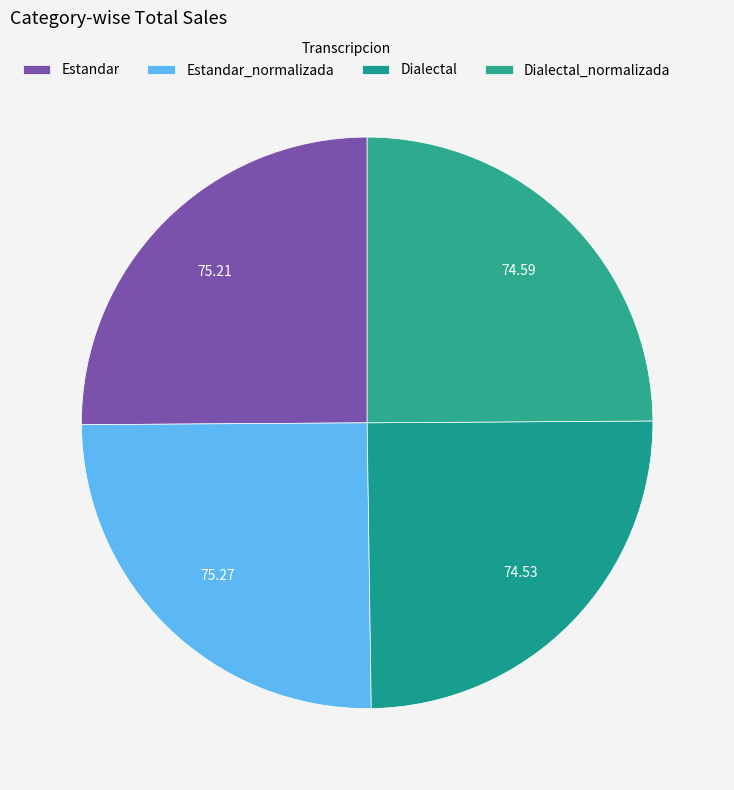

Is Dialectal the majority of the pie?

No